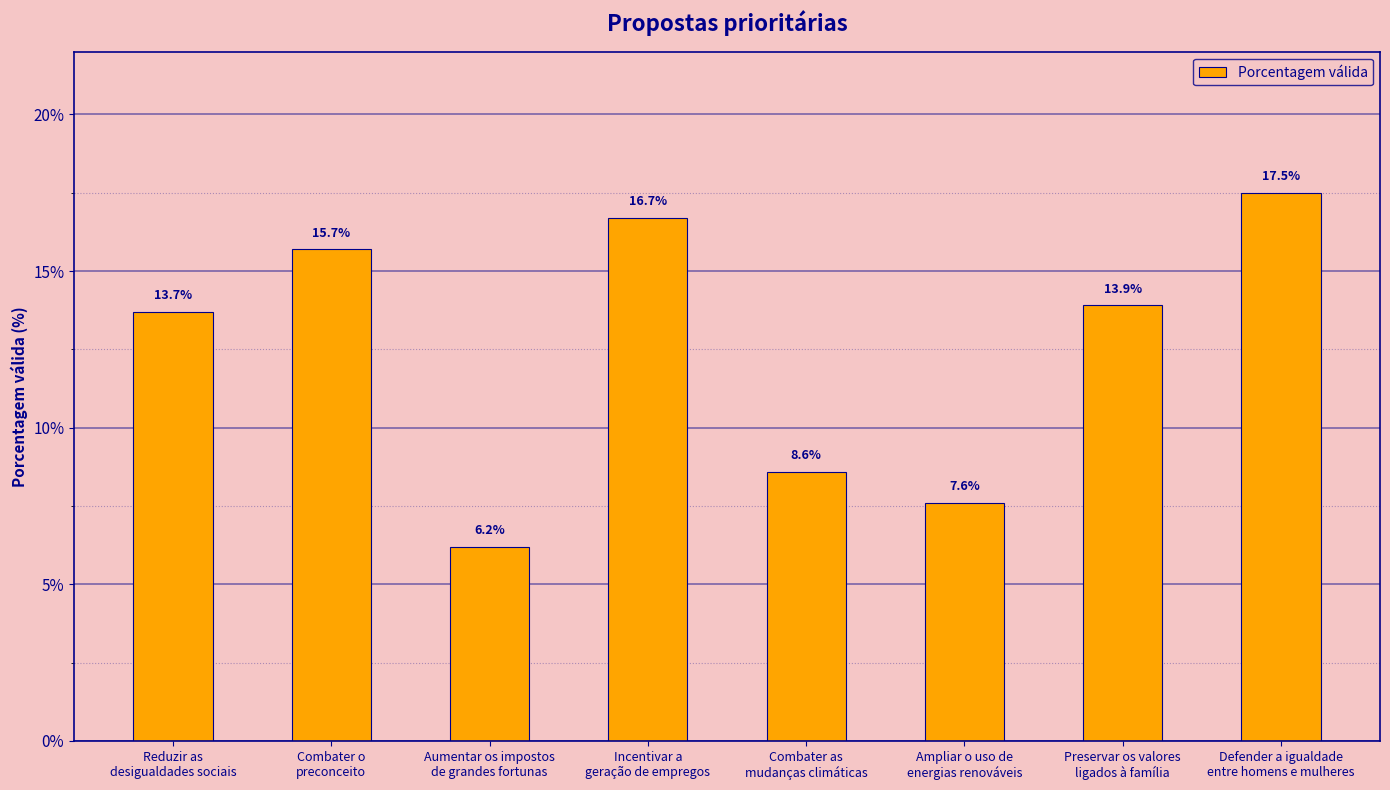

Does the chart contain stacked bars?

No